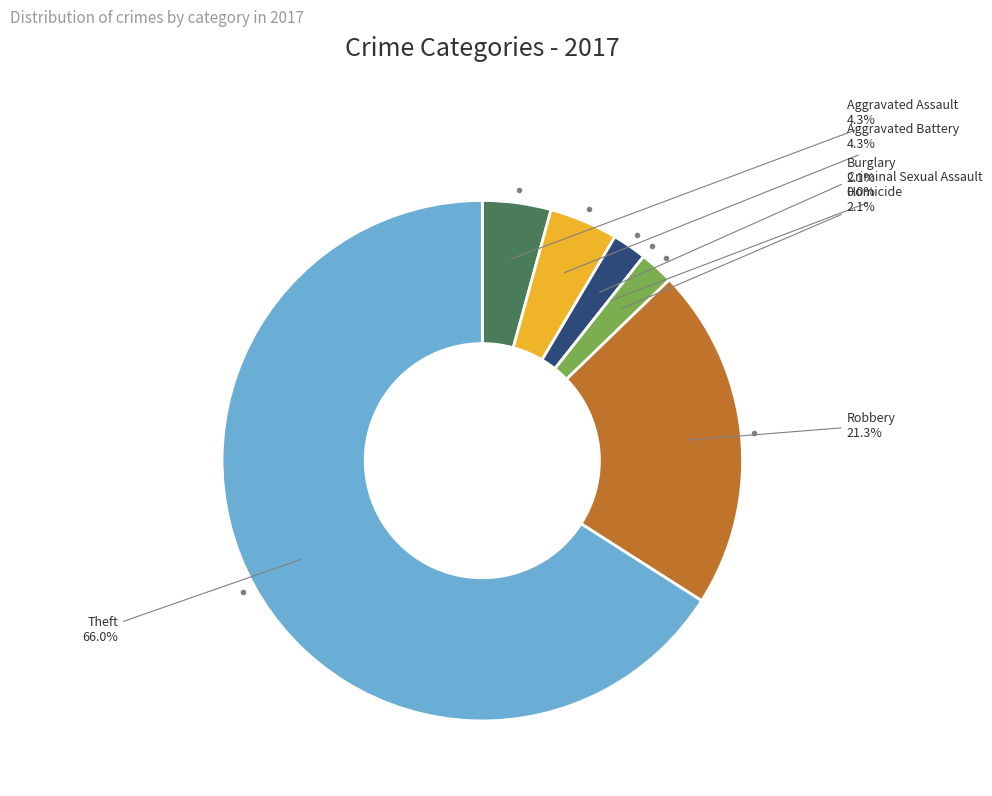

How many slices are in this pie chart?

7